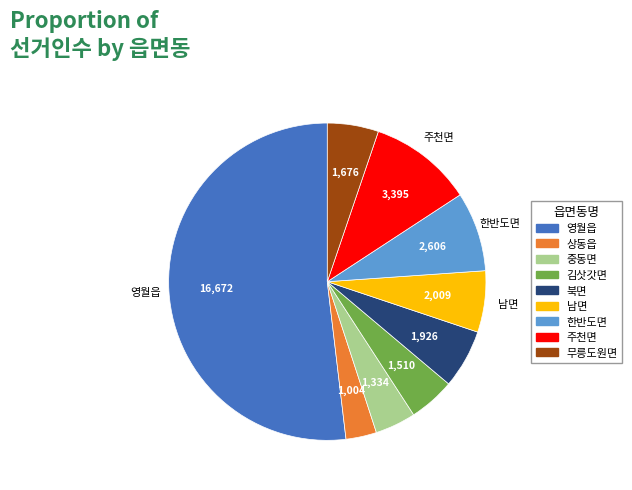

Is the sum of 한반도면 and 무릉도원면 greater than half?

No